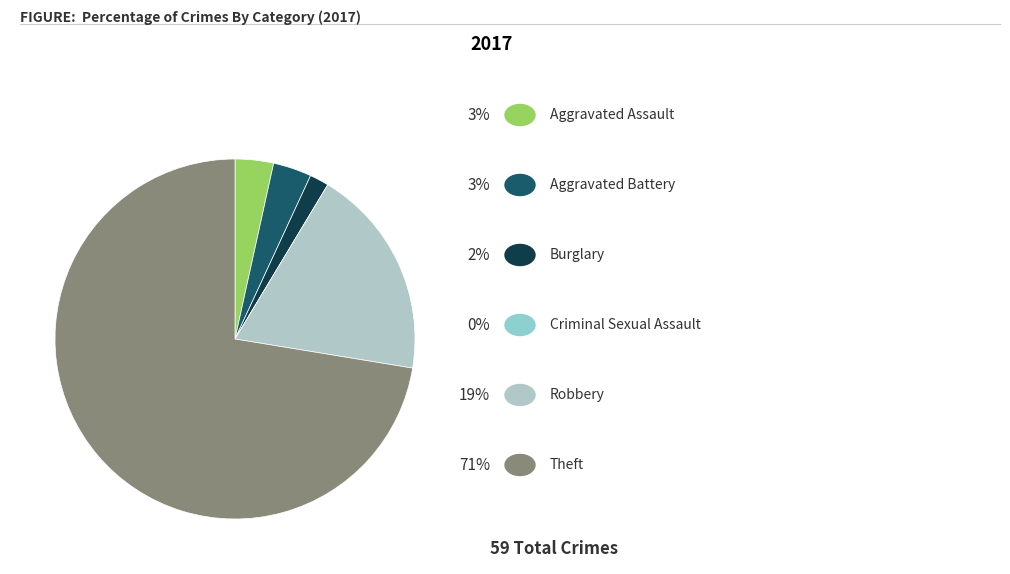

Rank the categories by value from highest to lowest.

Theft, Robbery, Aggravated Assault, Aggravated Battery, Burglary, Criminal Sexual Assault